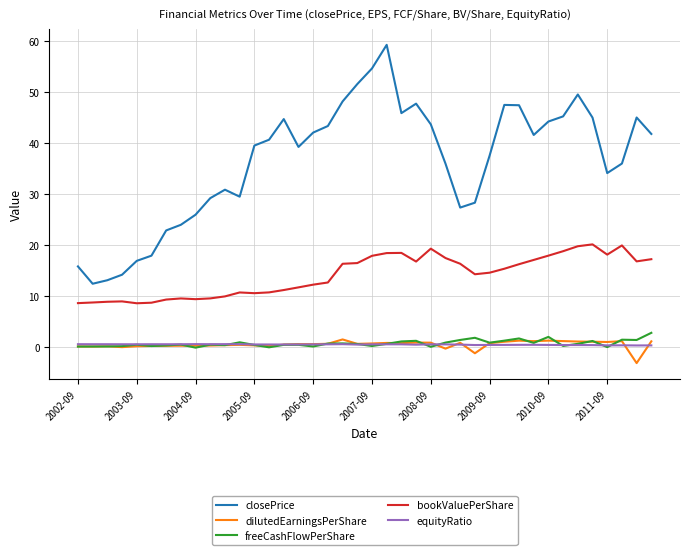

Which series has the largest total across all categories?

closePrice